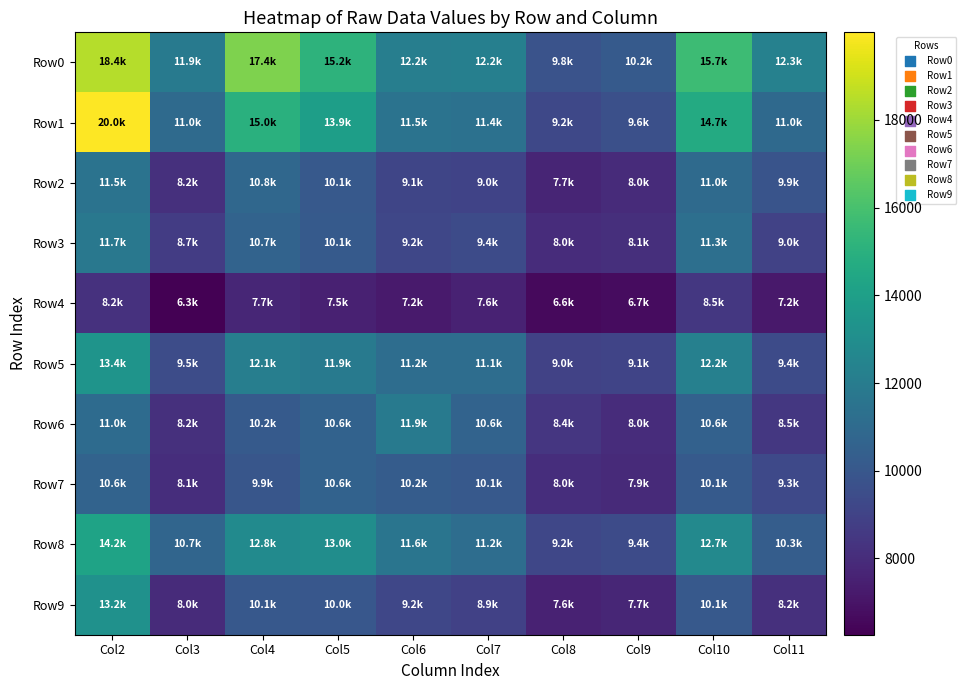

Rank the series by their maximum value, from lowest to highest.

Row4, Row7, Row2, Row3, Row6, Row9, Row5, Row8, Row0, Row1